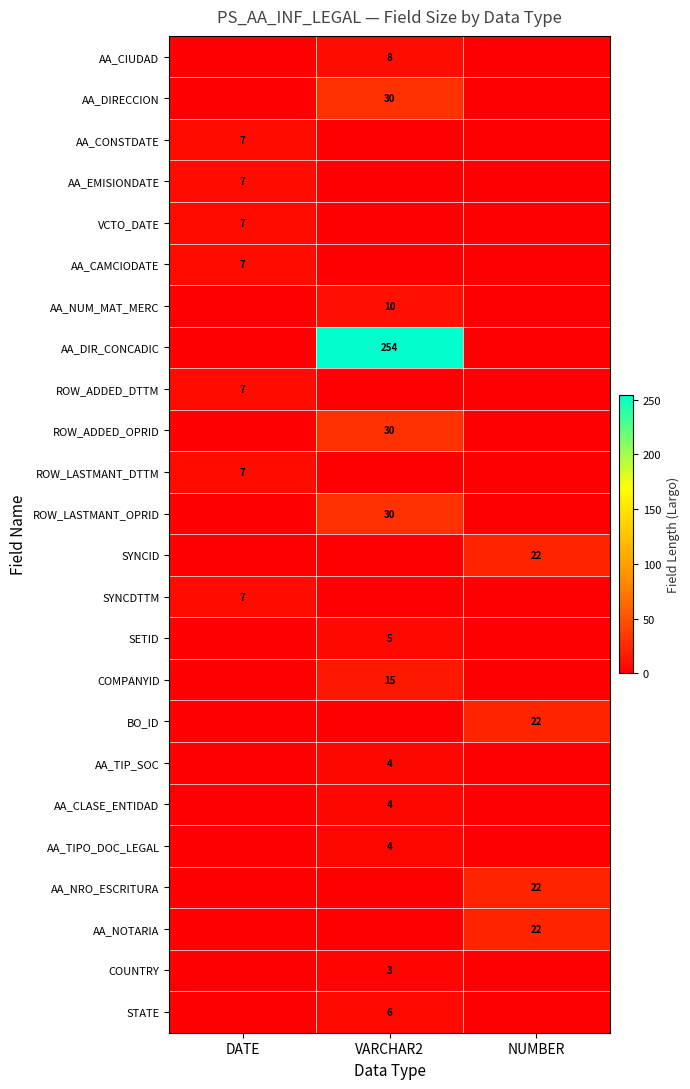

Is it true that SYNCDTTM equals 3 at DATE?

False